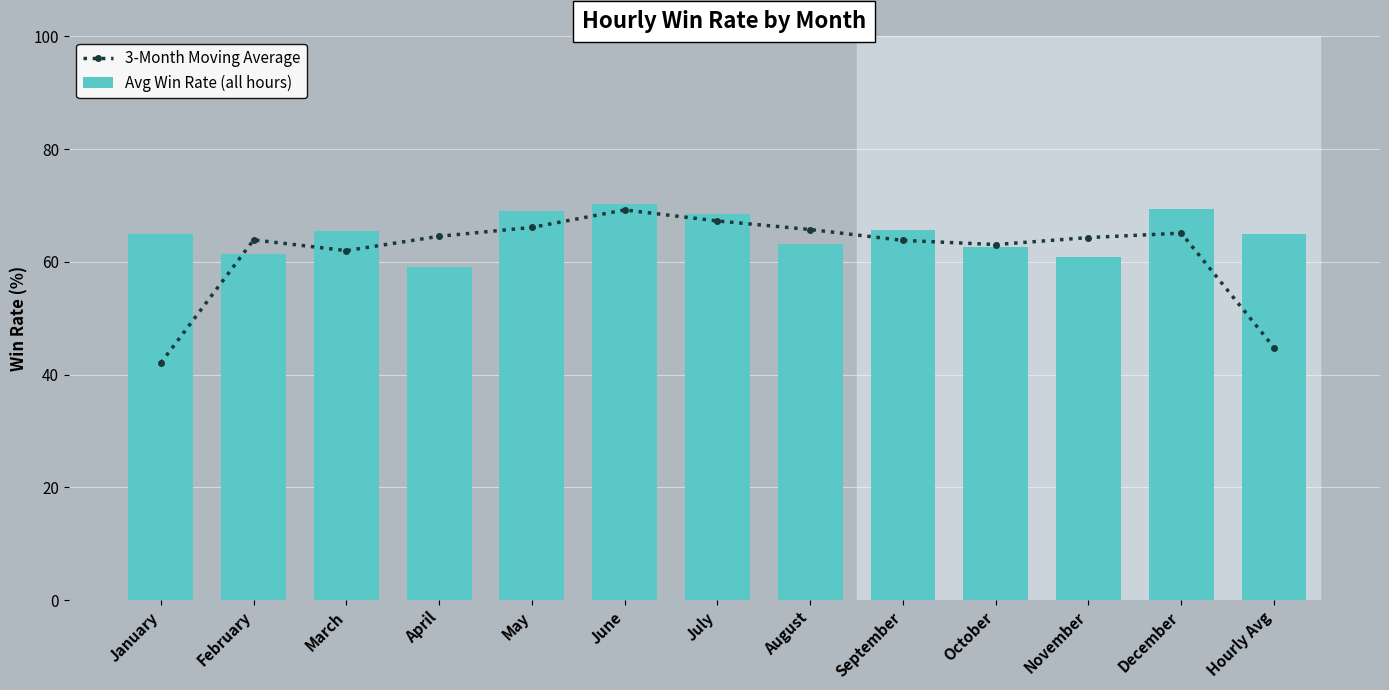

What is the sum of the 3-Month Moving Average values at May and September?

129.9